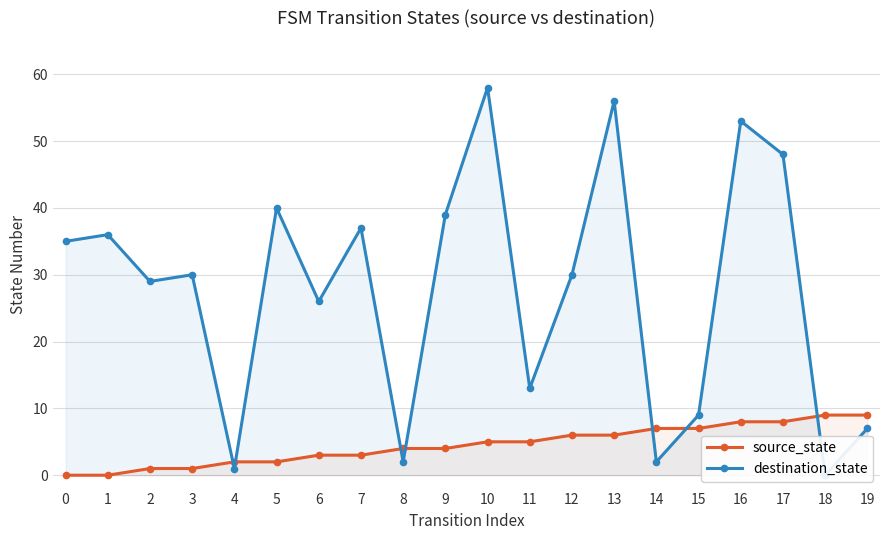

Between which two adjacent categories do destination_state and source_state first intersect?

3 and 4